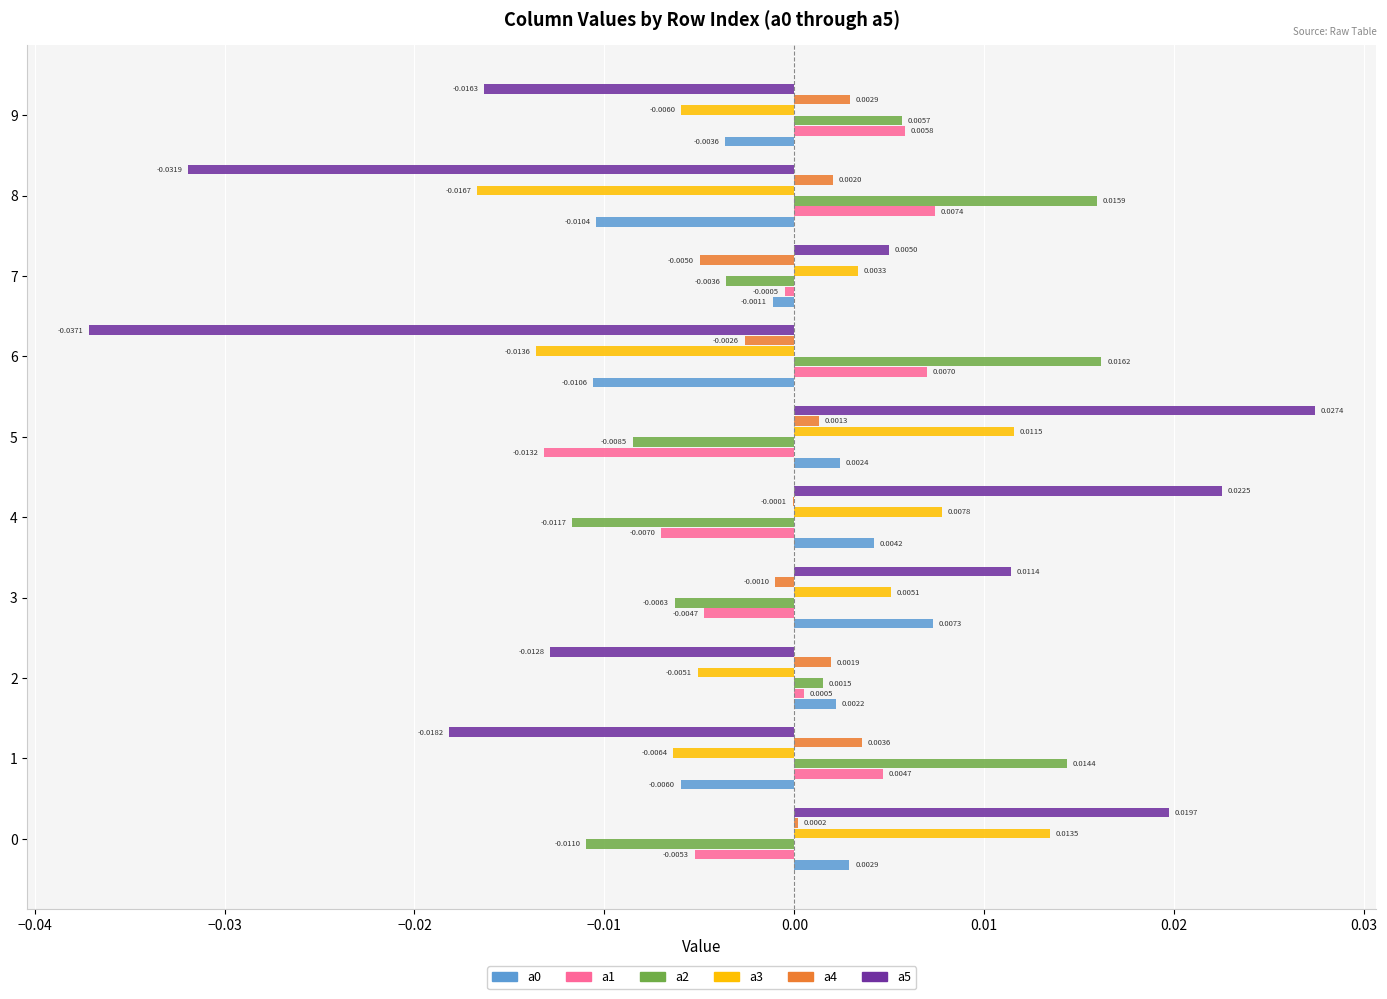

How many values in a5 are above zero?

5